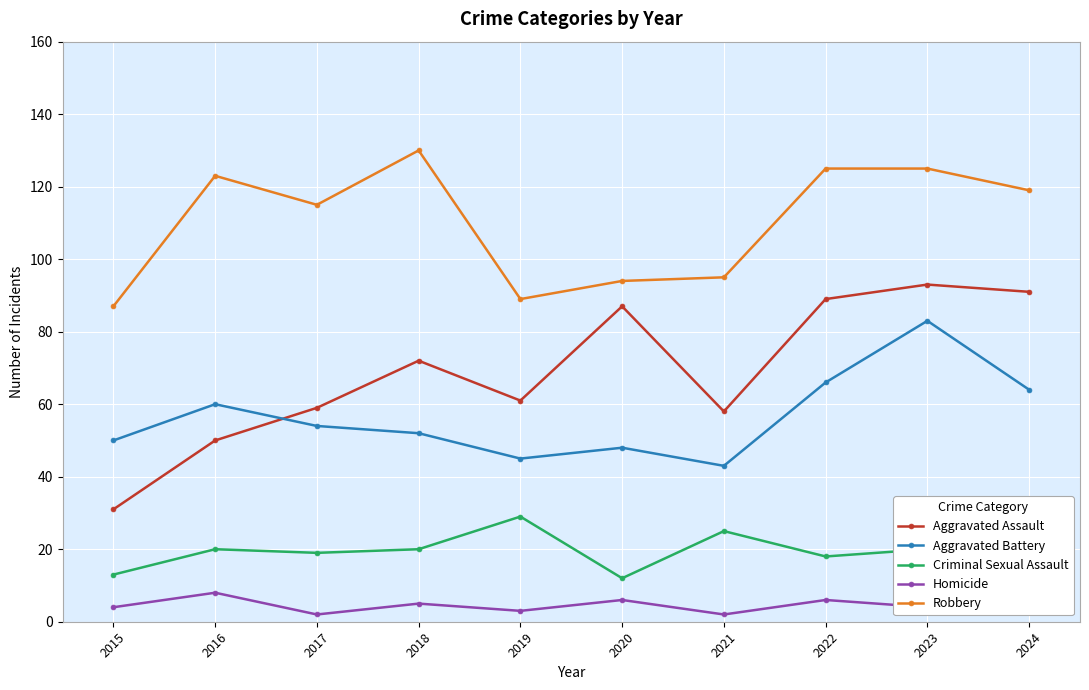

Reading left to right, extract all data points from this chart.

Aggravated Assault: 2015=31	2016=50	2017=59	2018=72	2019=61	2020=87	2021=58	2022=89	2023=93	2024=91
Aggravated Battery: 2015=50	2016=60	2017=54	2018=52	2019=45	2020=48	2021=43	2022=66	2023=83	2024=64
Criminal Sexual Assault: 2015=13	2016=20	2017=19	2018=20	2019=29	2020=12	2021=25	2022=18	2023=20	2024=23
Homicide: 2015=4	2016=8	2017=2	2018=5	2019=3	2020=6	2021=2	2022=6	2023=4	2024=4
Robbery: 2015=87	2016=123	2017=115	2018=130	2019=89	2020=94	2021=95	2022=125	2023=125	2024=119